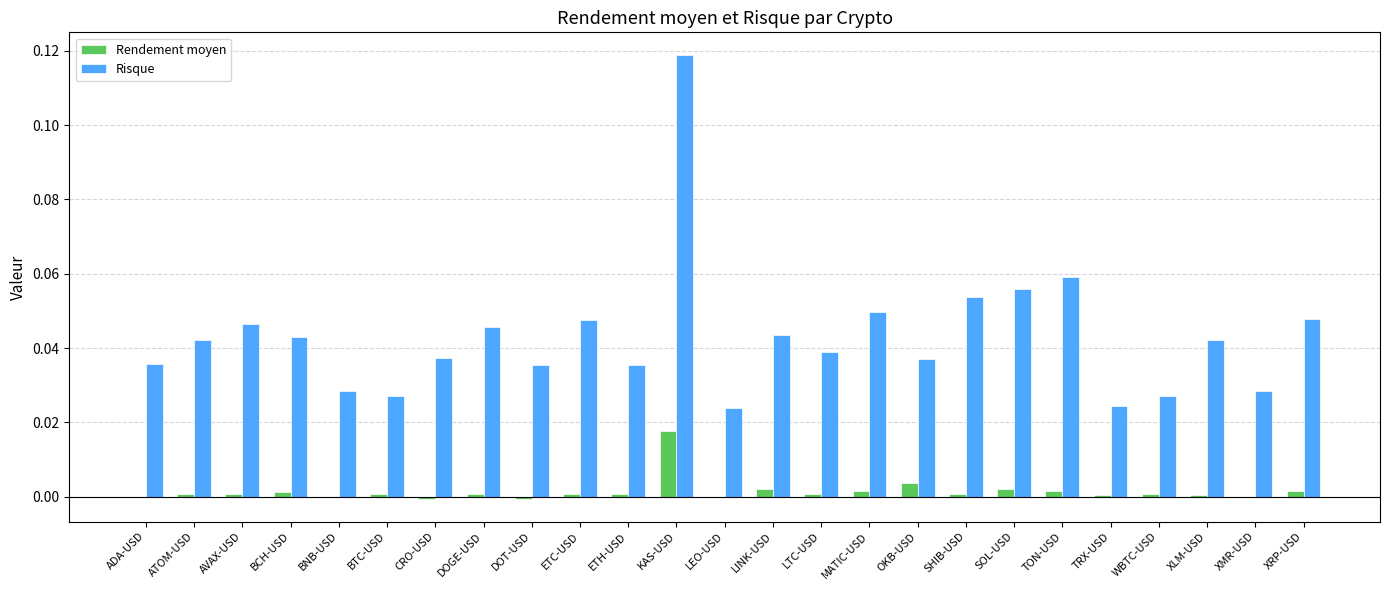

Which series has the largest total across all categories?

Risque